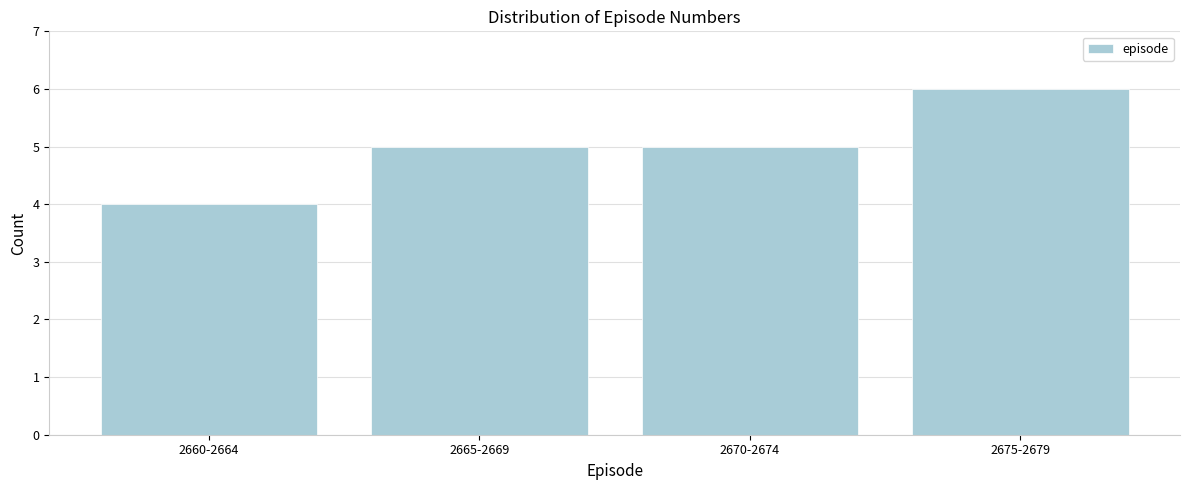

Reading right to left, what are all the values shown in this chart?

2675-2679=6	2670-2674=5	2665-2669=5	2660-2664=4